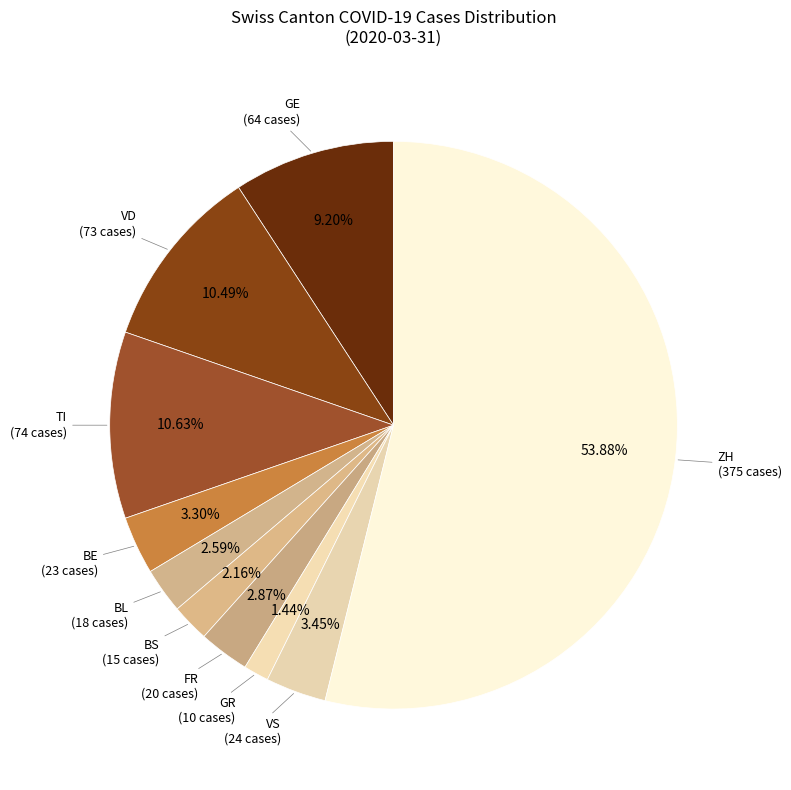

Count the number of slices in the pie.

10